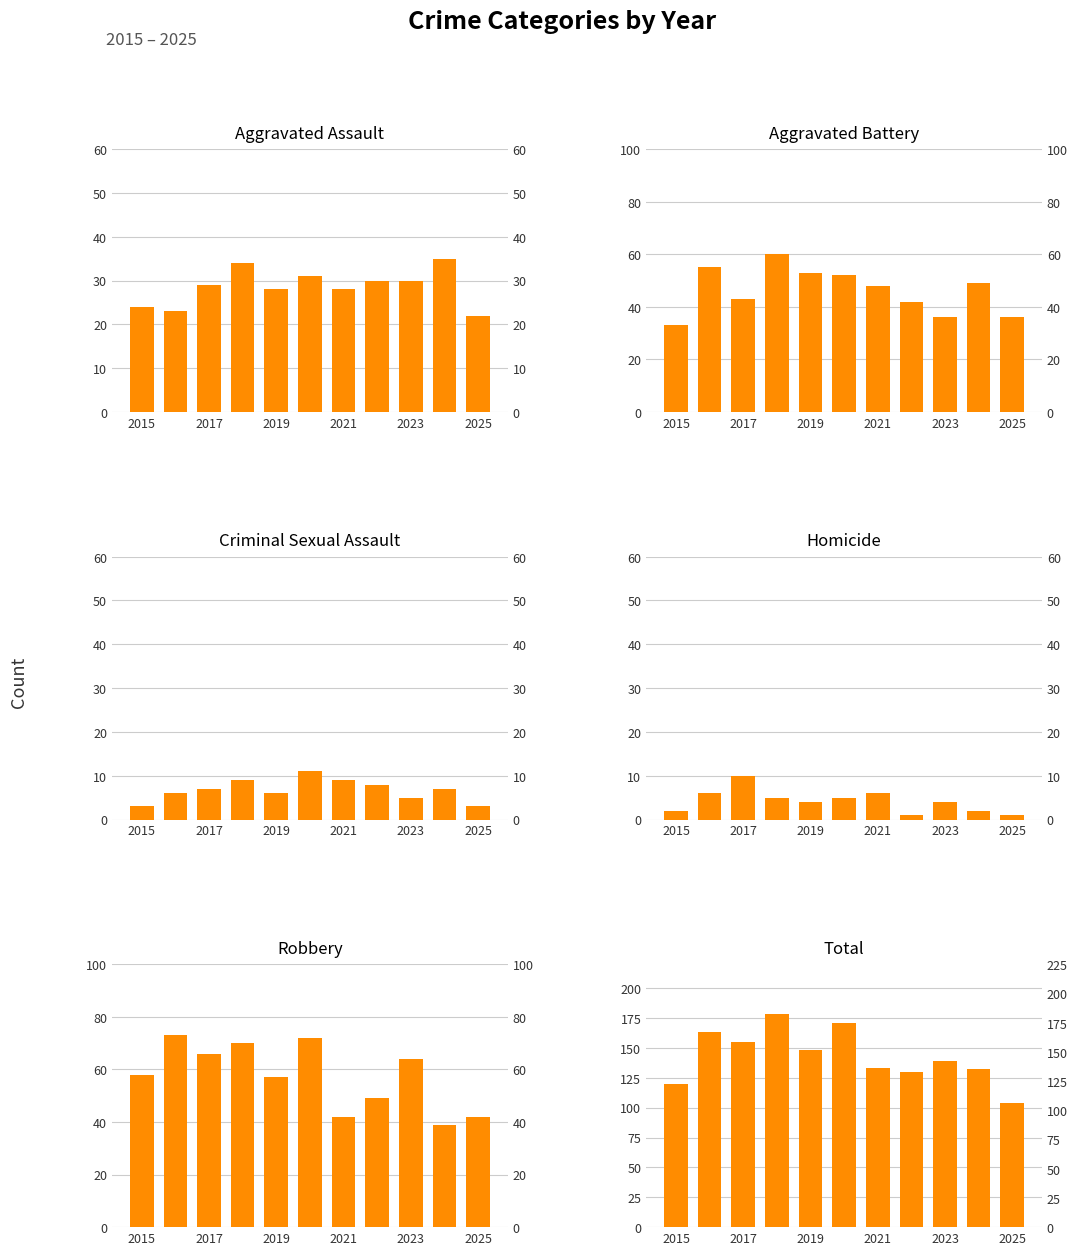

How many Criminal Sexual Assault values are between 5 and 9?

8